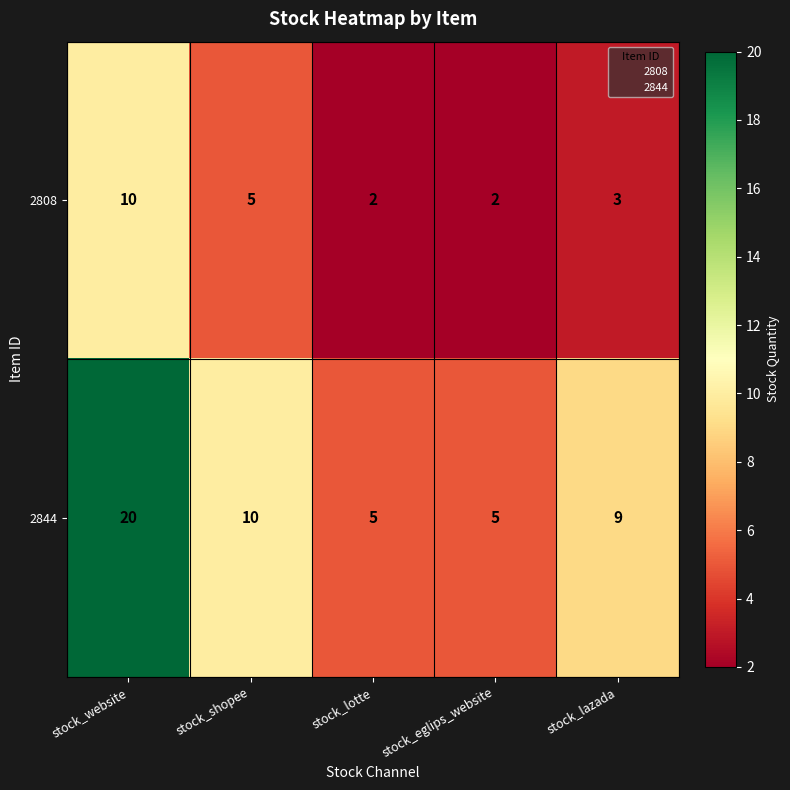

Count the 2808 values in the range 2 to 5.

4